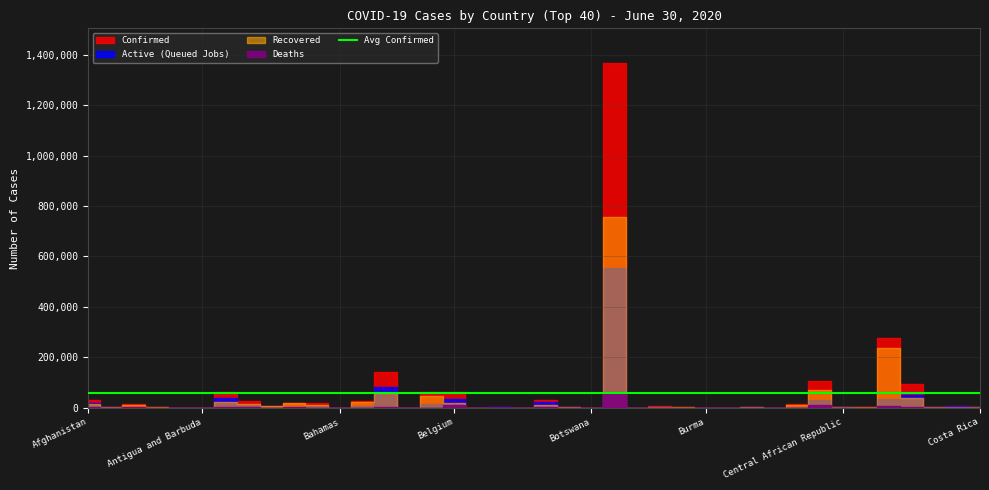

What is the total value across all series at Burma?

598